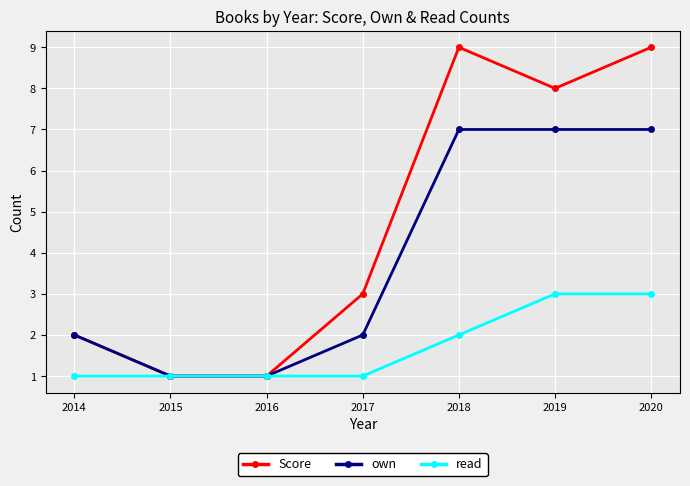

What is the highest value of the own series?

7